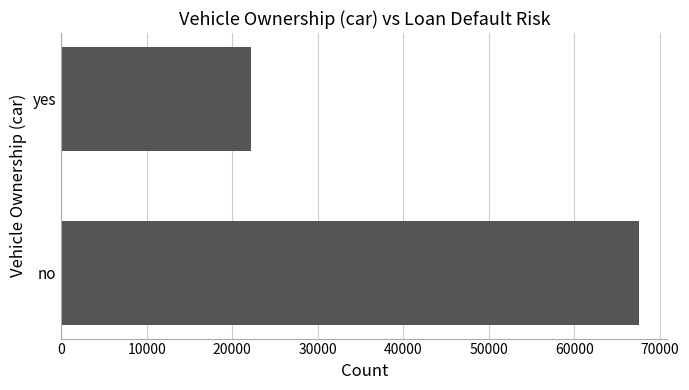

Does the chart contain any negative values?

No